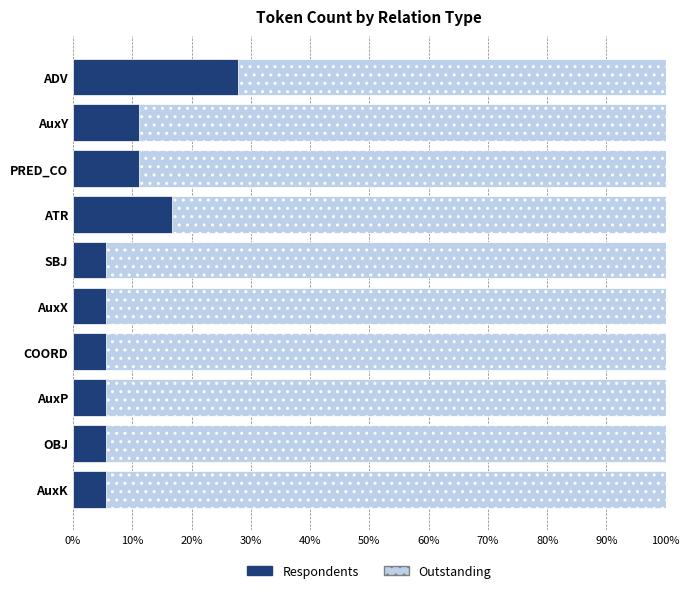

List the series in order of their peak value, highest first.

Outstanding, Respondents